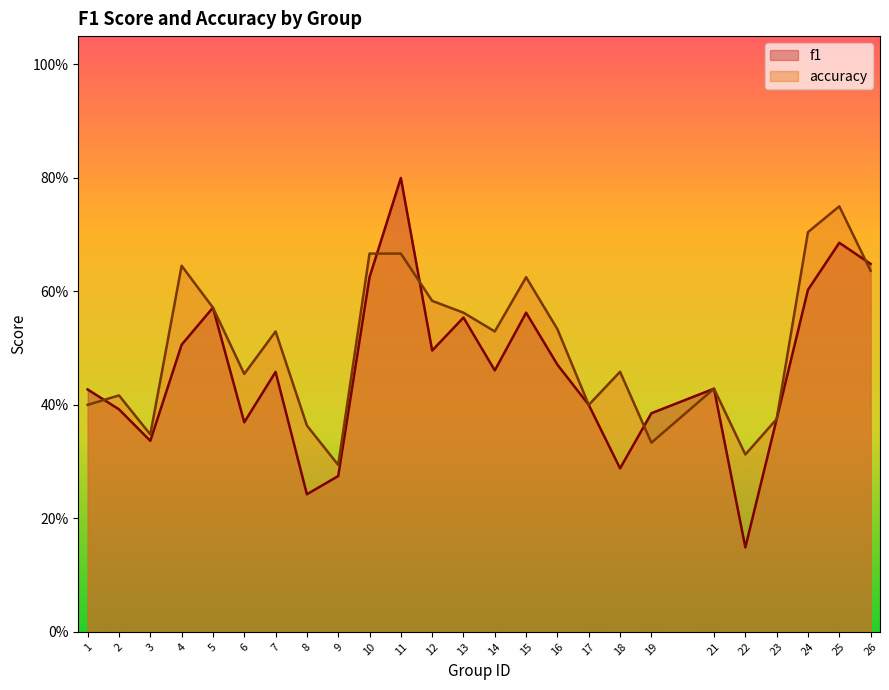

List the series in order of their overall mean, highest first.

accuracy, f1